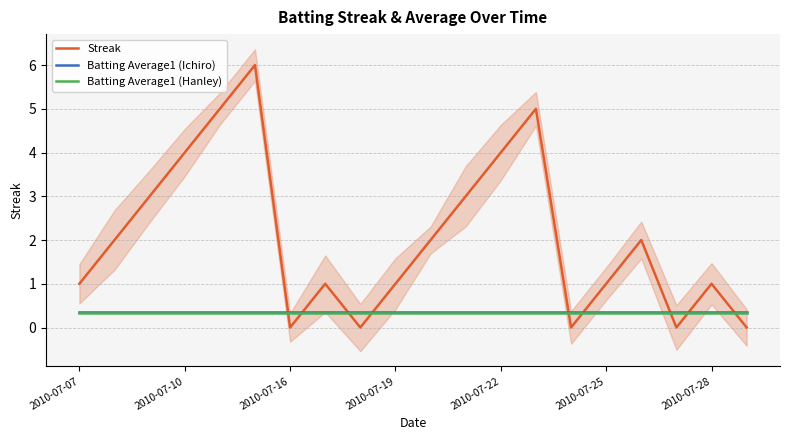

How many intersections are there between Streak and Batting Average1 (Hanley)?

9